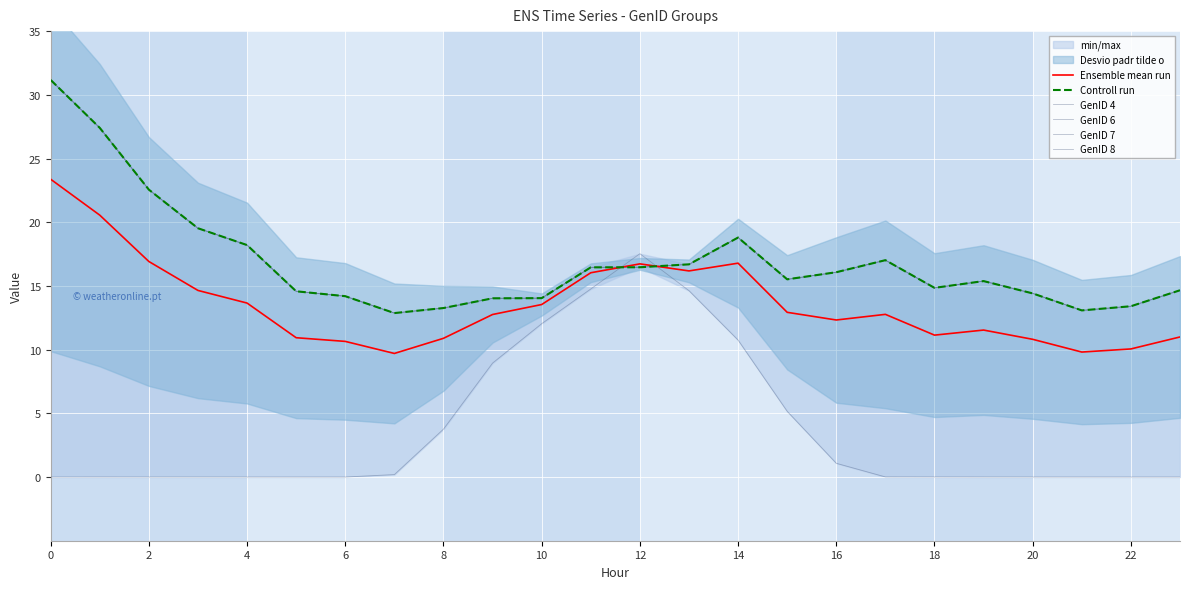

What is the highest value of the Ensemble mean run series?

23.4